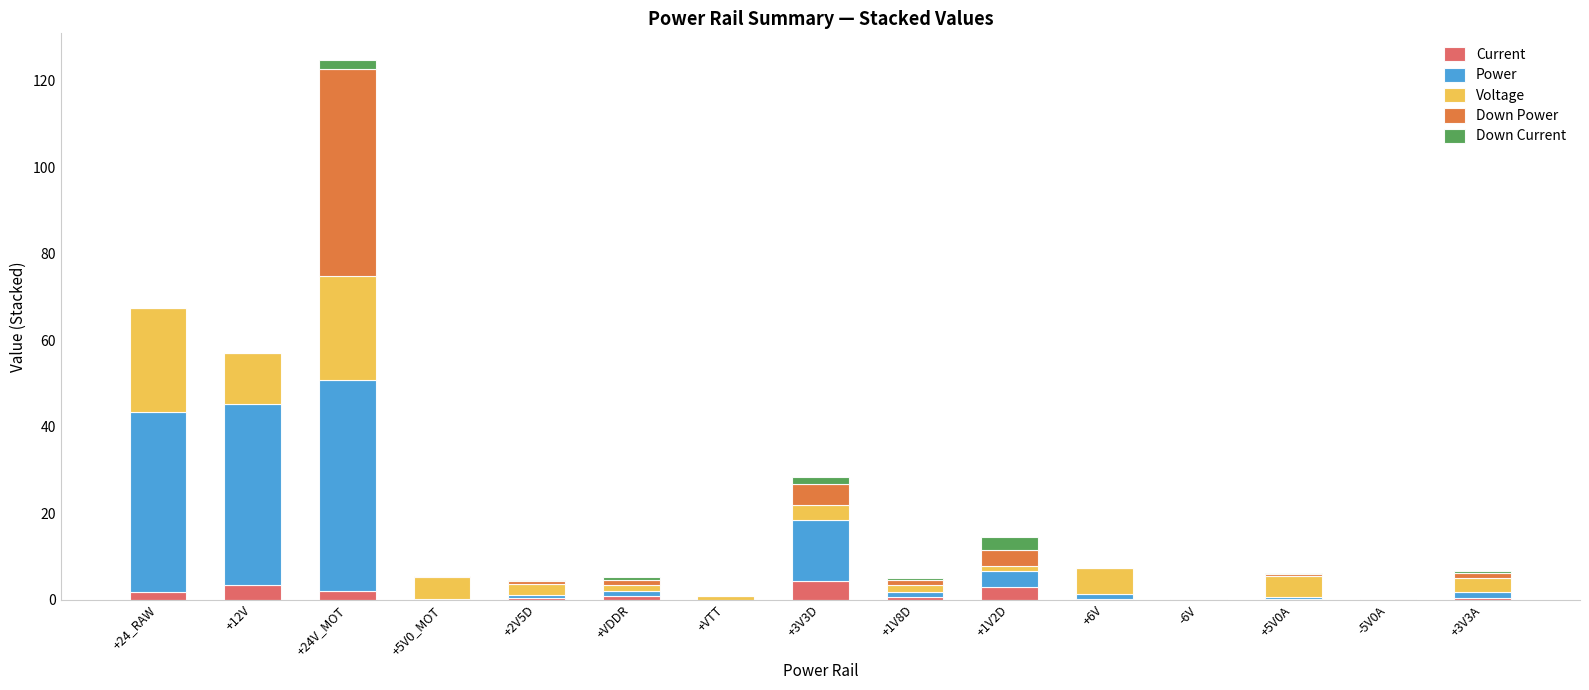

Are the bars grouped side by side (vs. stacked)?

No